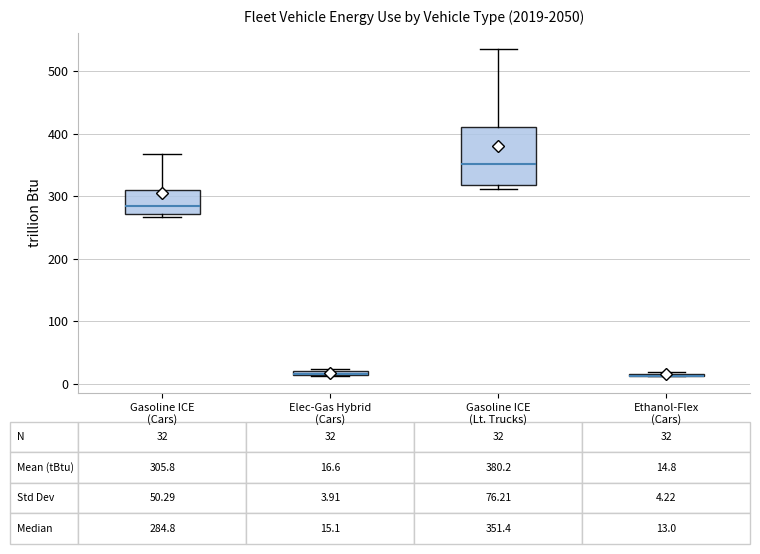

Comparing the boxes themselves (not the whiskers), which one is the tallest?

Gasoline ICE (Lt. Trucks)